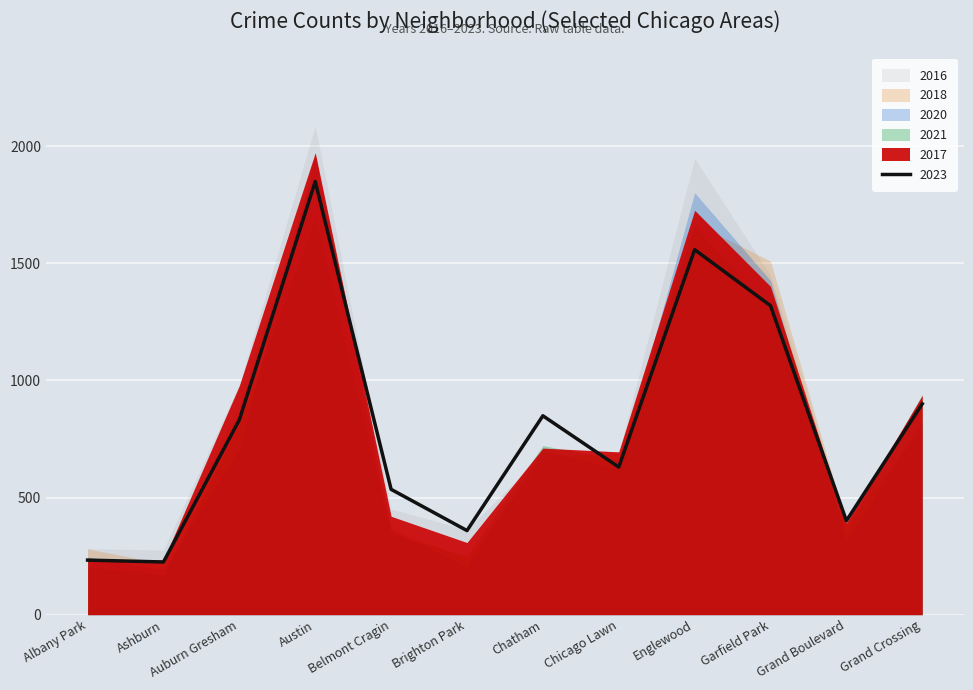

At which label does 2020 reach its minimum?

Ashburn